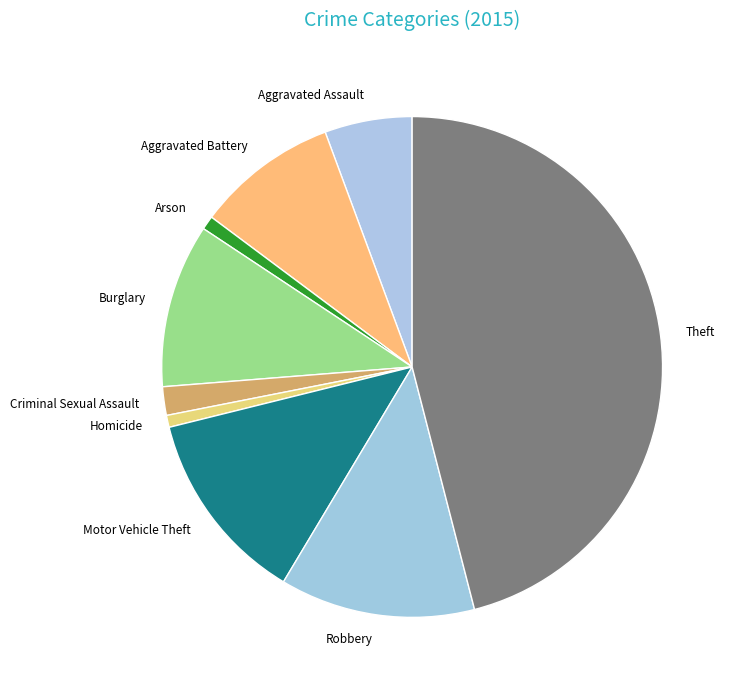

Is it true that Criminal Sexual Assault is 9% of the pie?

False